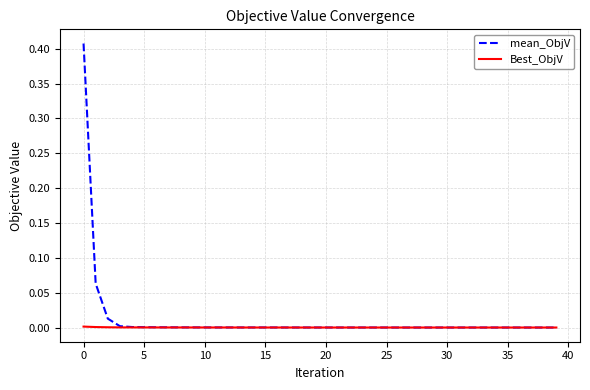

List the series in order of their peak value, lowest first.

Best_ObjV, mean_ObjV